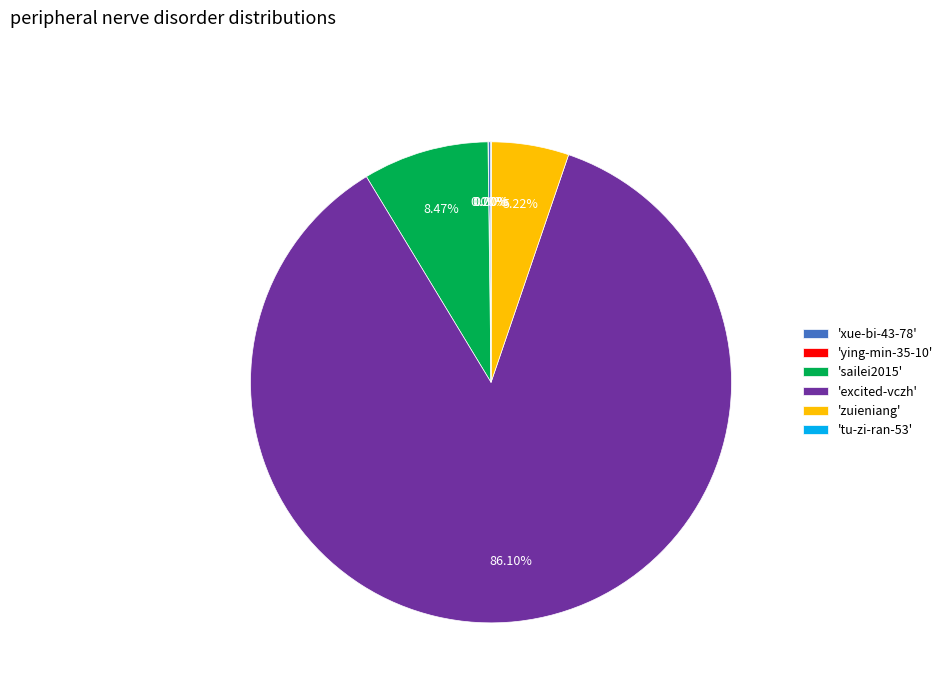

Which category has the biggest portion of the pie?

'excited-vczh'